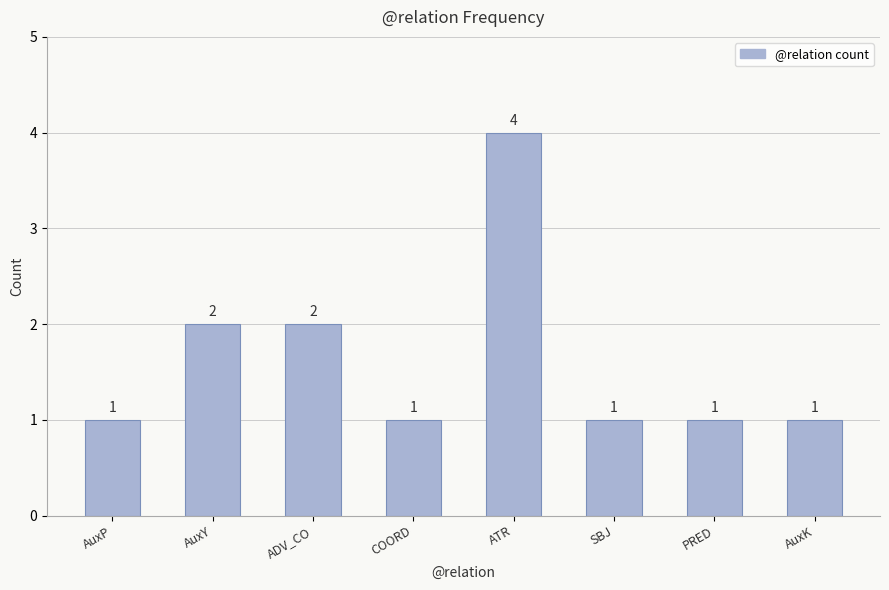

Are the bars grouped side by side (vs. stacked)?

No